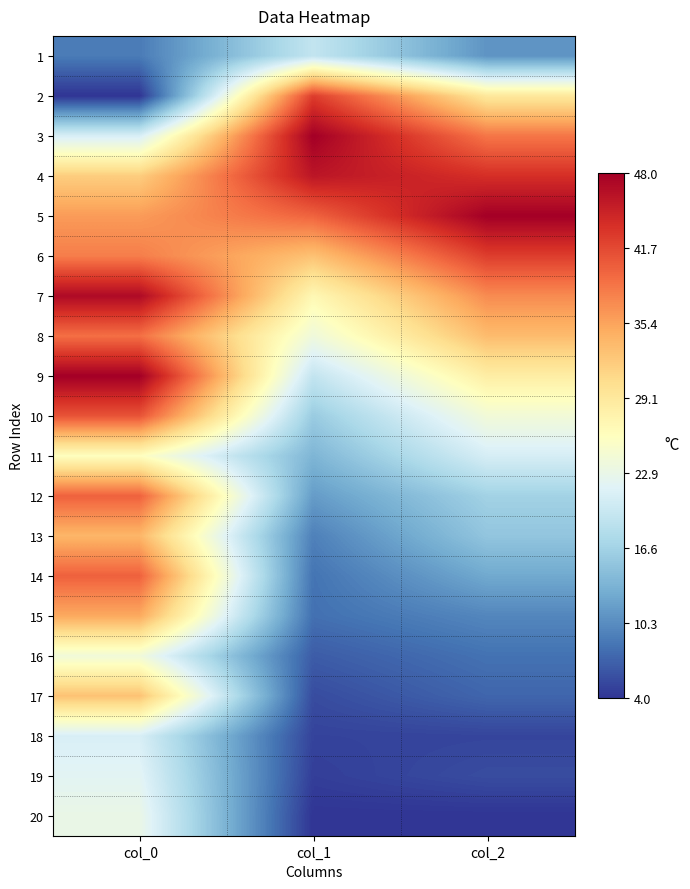

What is the total value across all series at col_2?

8.2